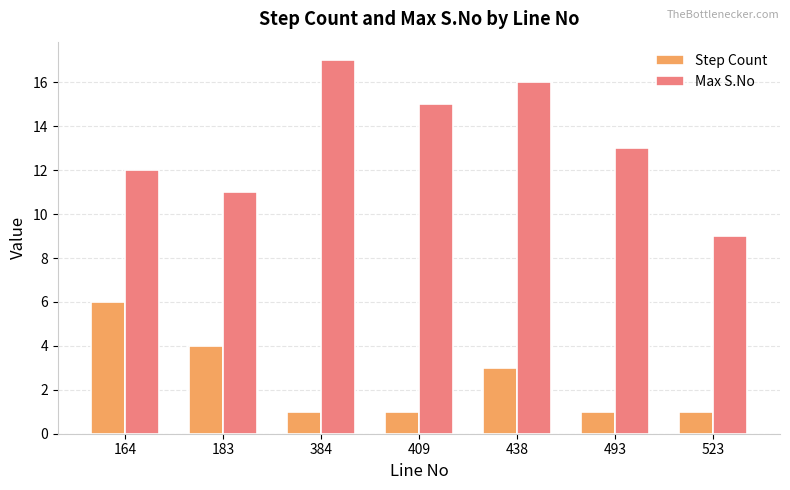

Which series has the largest total across all categories?

Max S.No